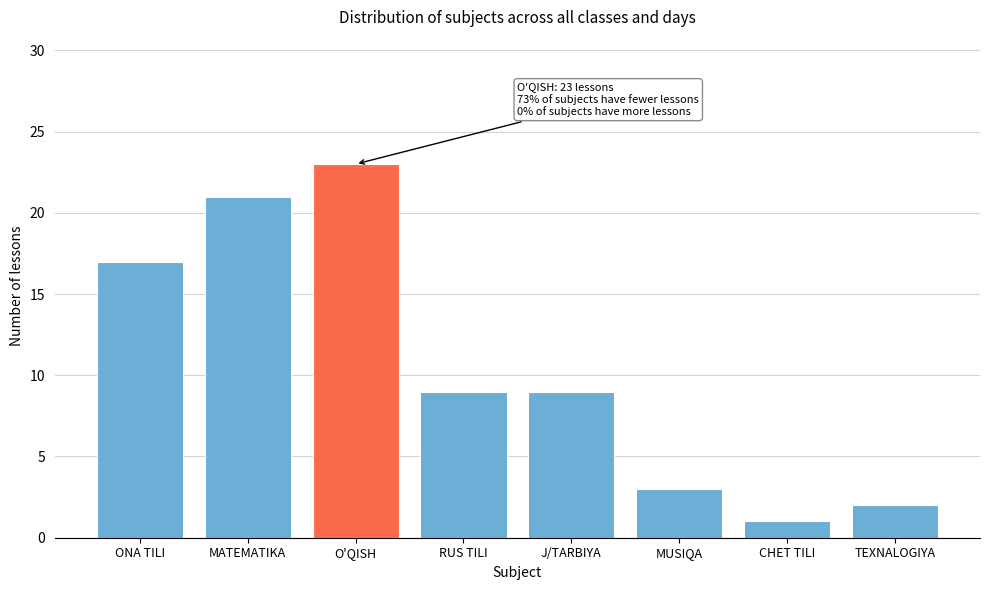

Reading left to right, transcribe all the data shown in this chart.

17	21	23	9	9	3	1	2